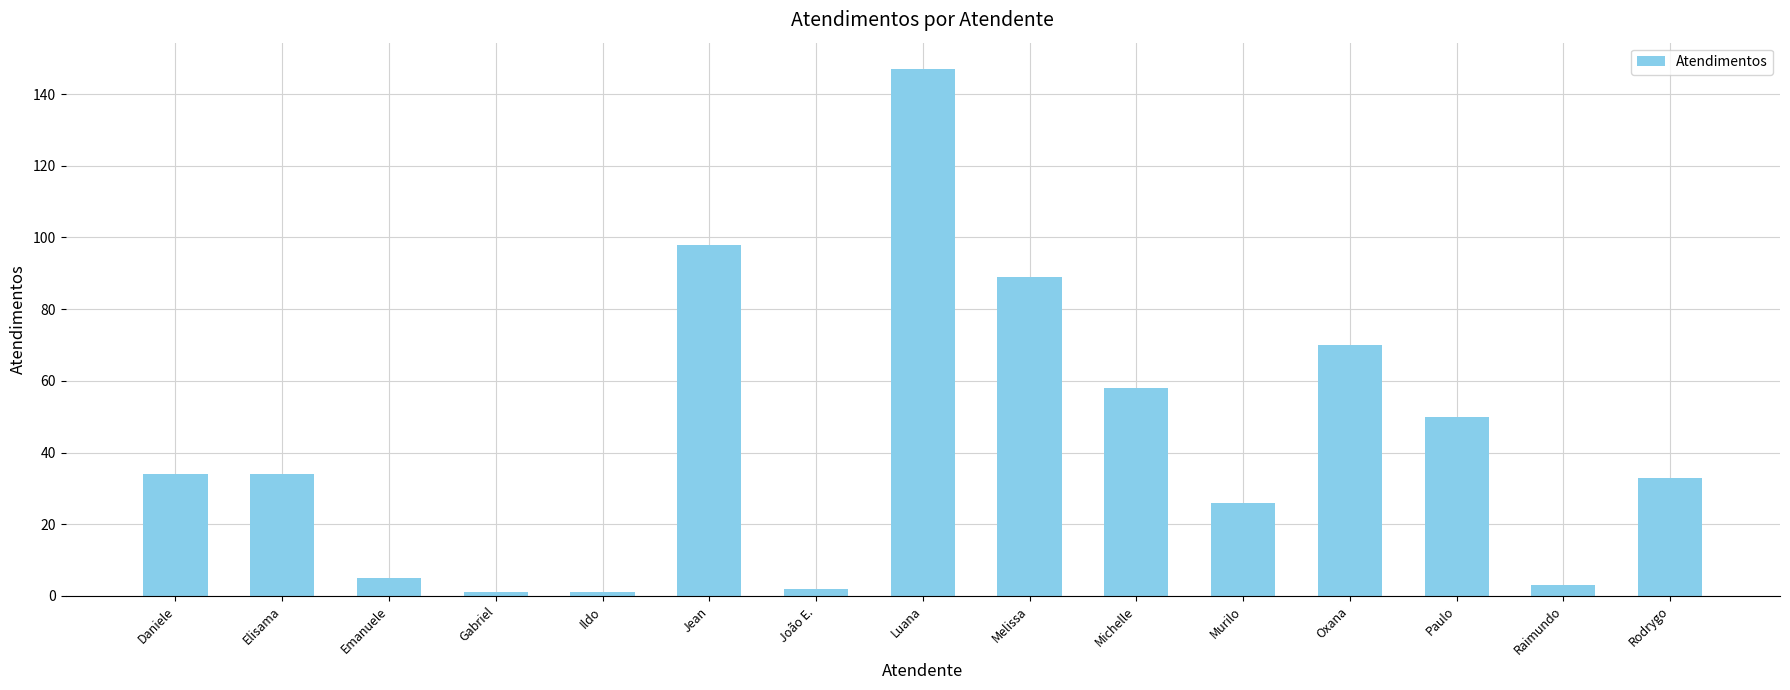

What position from the left is Melissa?

9